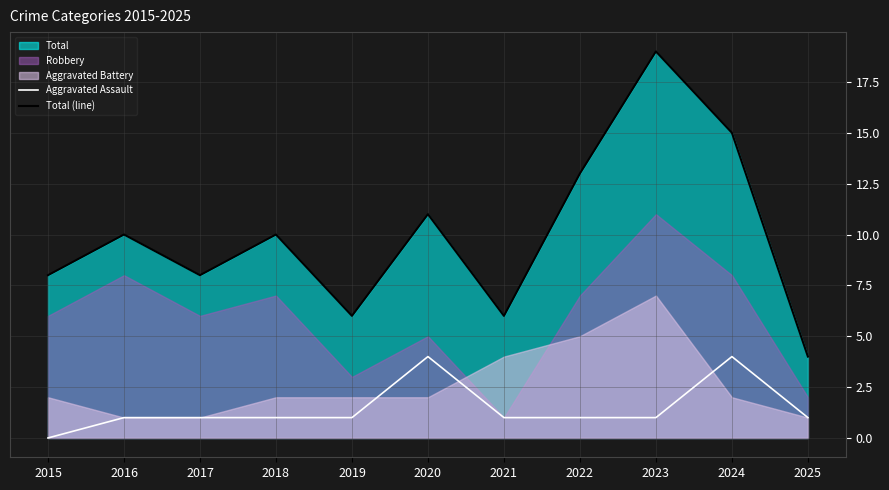

The value of Aggravated Assault at 2024 is 6. True or false?

False